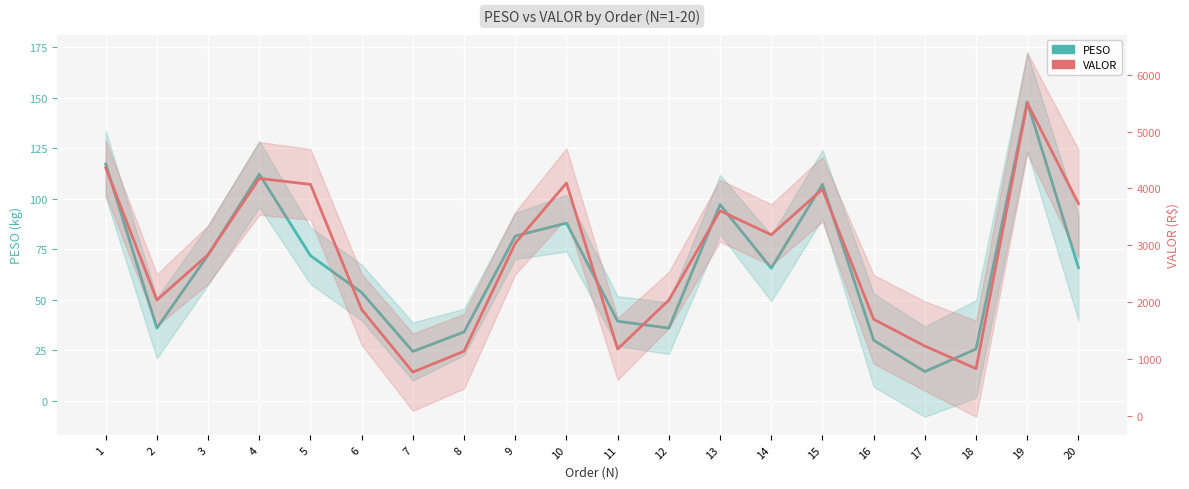

Is the value of VALOR at 15 greater than the value of PESO at 17?

Yes